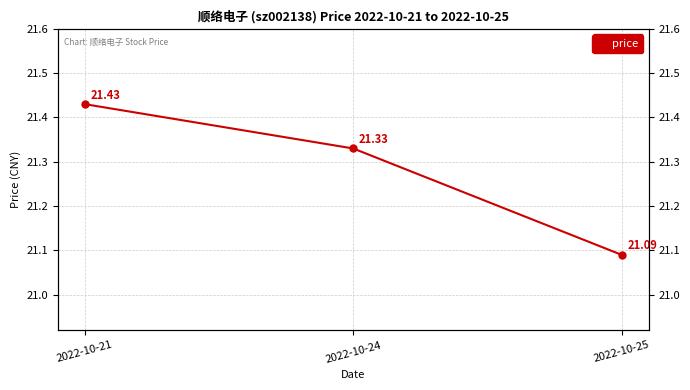

What is the greatest value displayed?

21.4